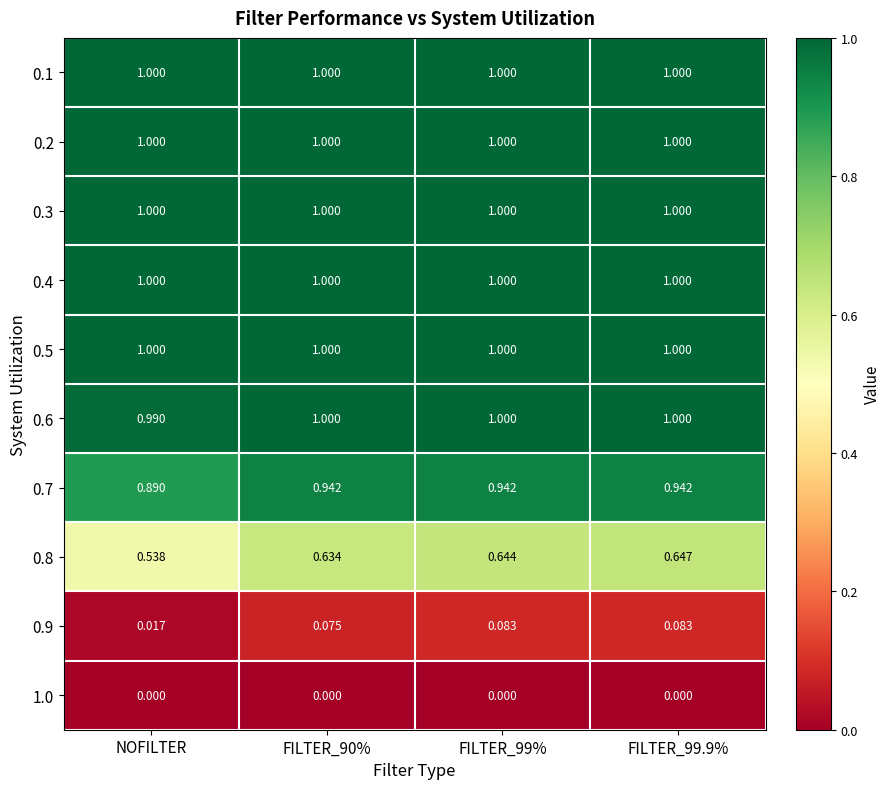

Which category has the lowest value in the 0.9 series?

NOFILTER